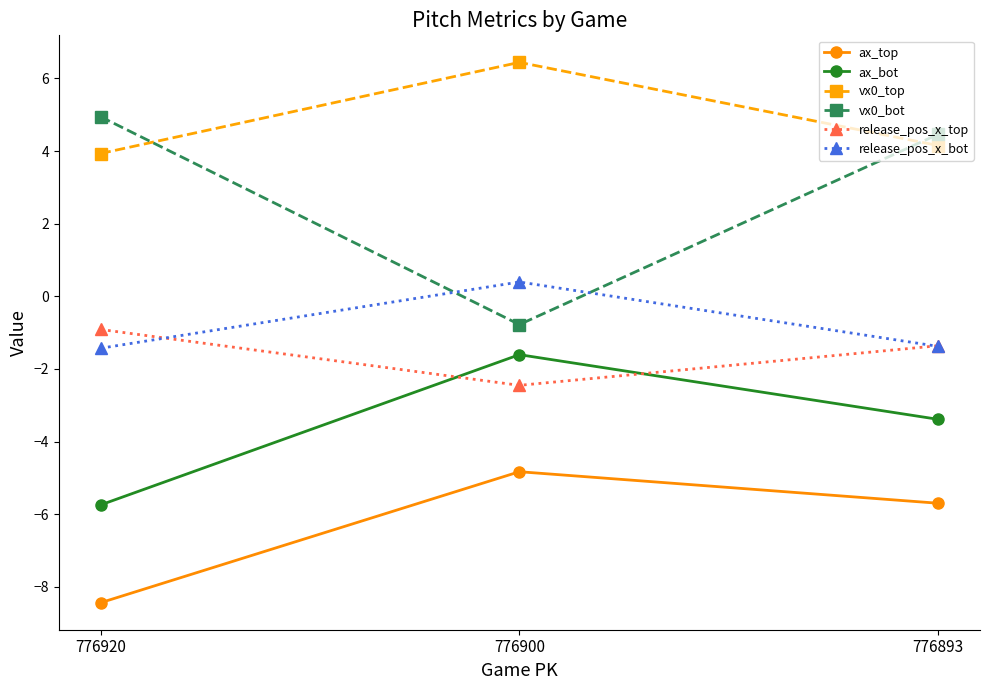

What are all the series names shown in the legend?

ax_top, ax_bot, vx0_top, vx0_bot, release_pos_x_top, release_pos_x_bot